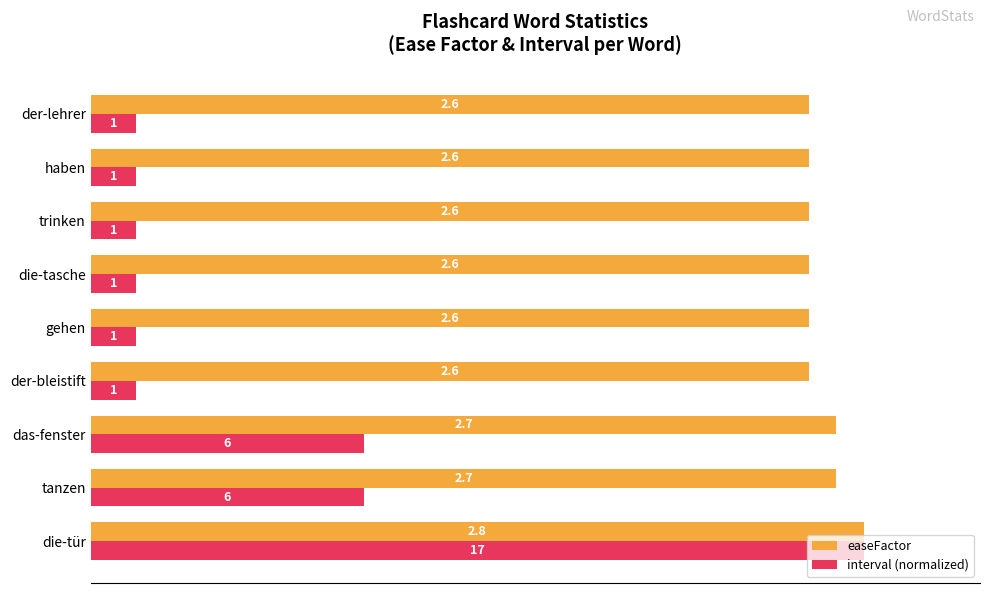

How many easeFactor values are between 2 and 3?

9